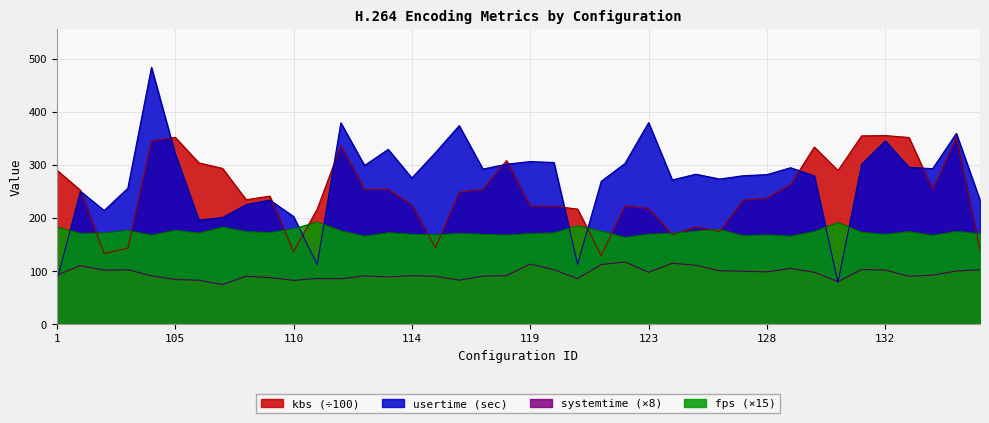

How many lines are shown in the chart?

4